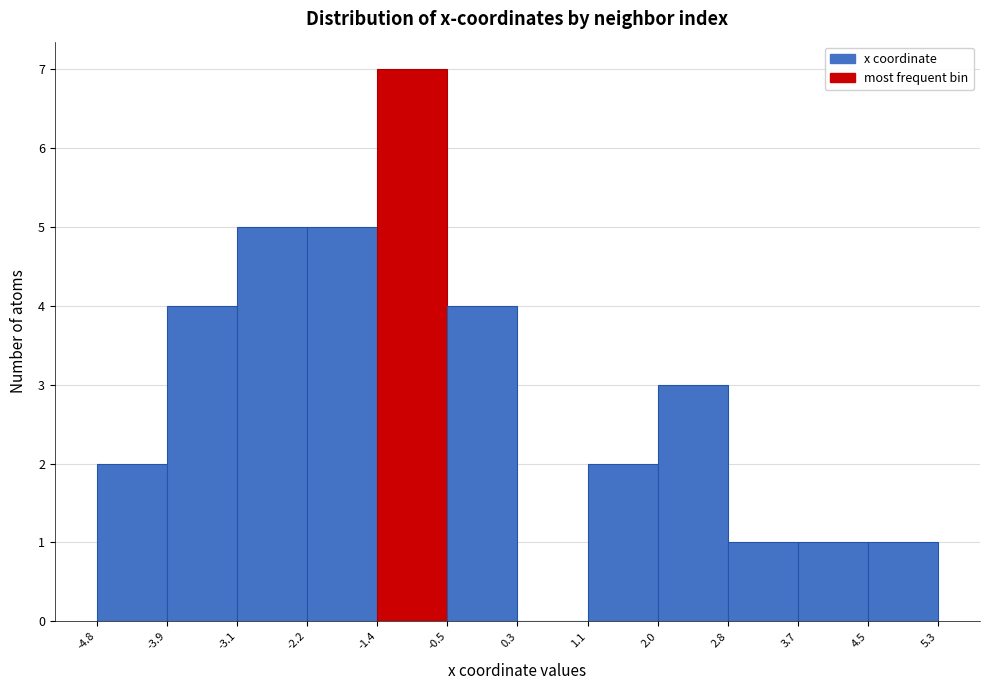

How tall is the bar that spans 1.1 to 2.0 on the x-axis? The values are not printed on the chart, so give them approximately, as read against the axis.

2